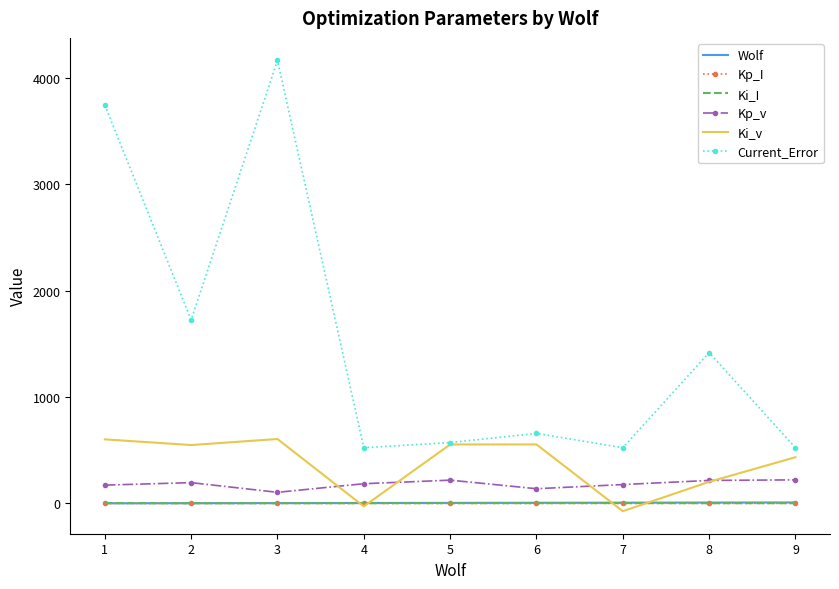

At how many categories does at least one series exceed 2025?

2